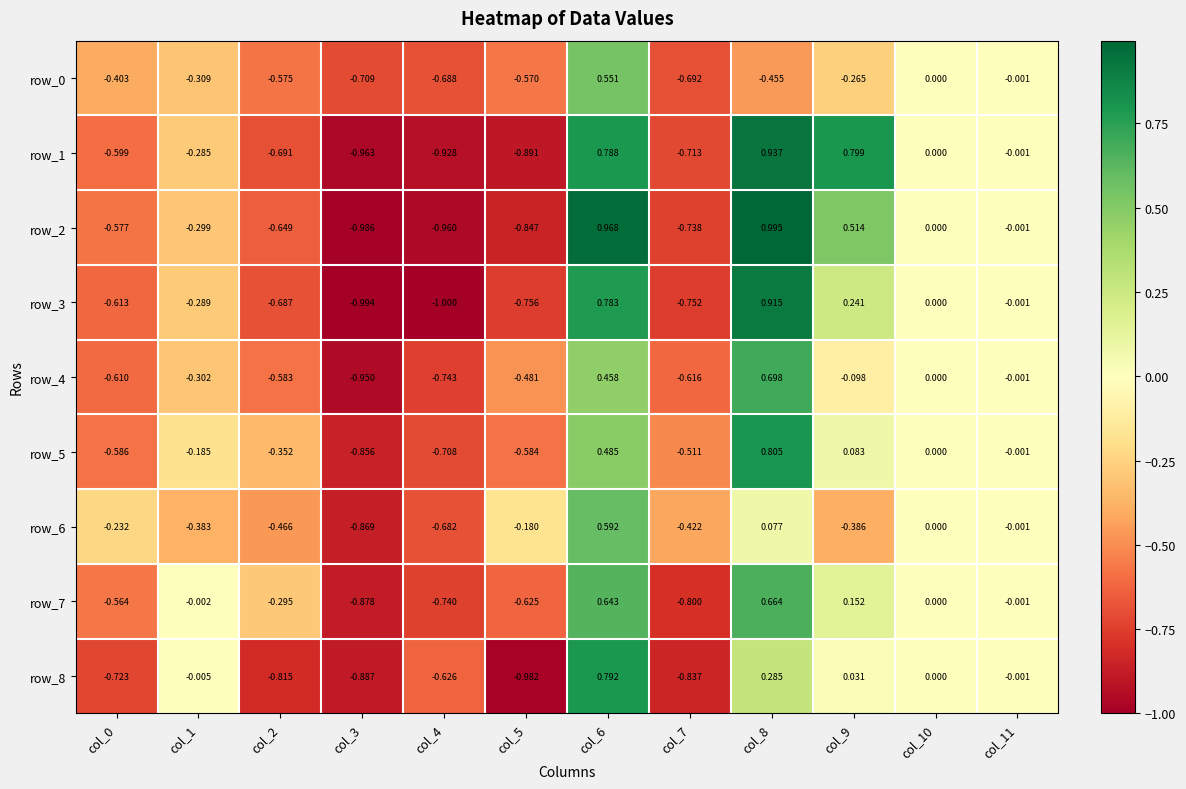

What is the difference between the highest and lowest values at col_7?

0.4